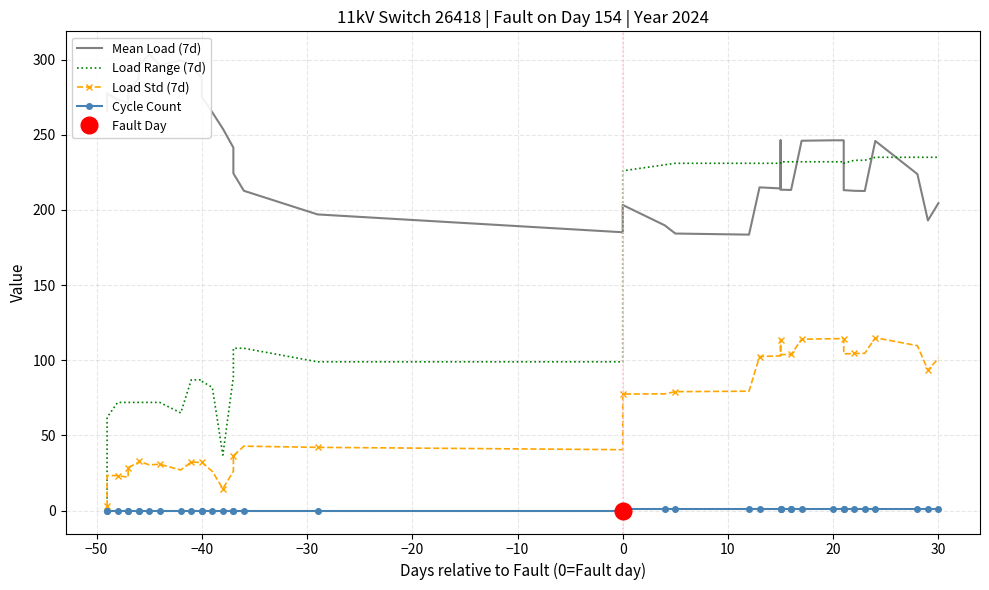

What is the difference between the maximum and minimum values in the Cycle Count series?

1.0